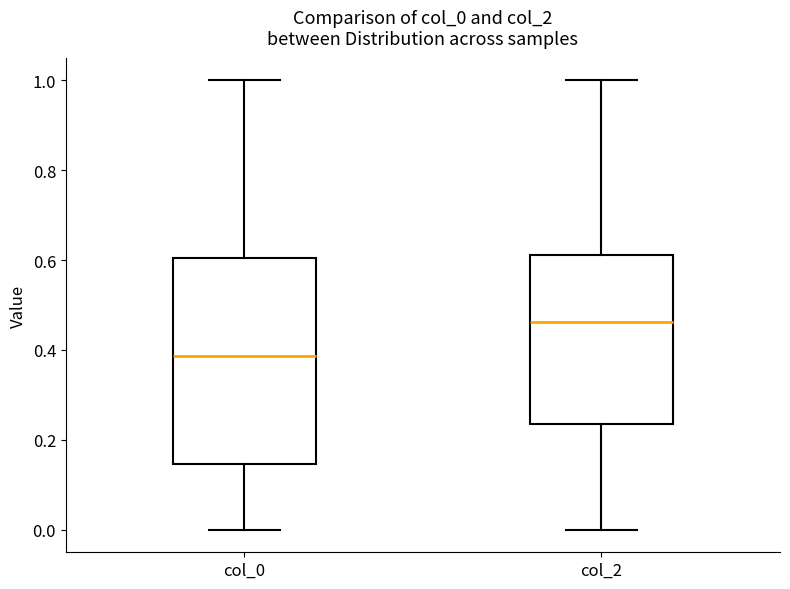

Which box is the tallest, from its lower edge to its upper edge?

col_0